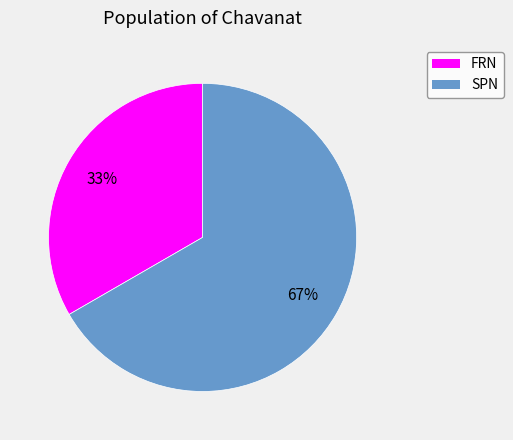

Which has a higher value, FRN or SPN?

SPN